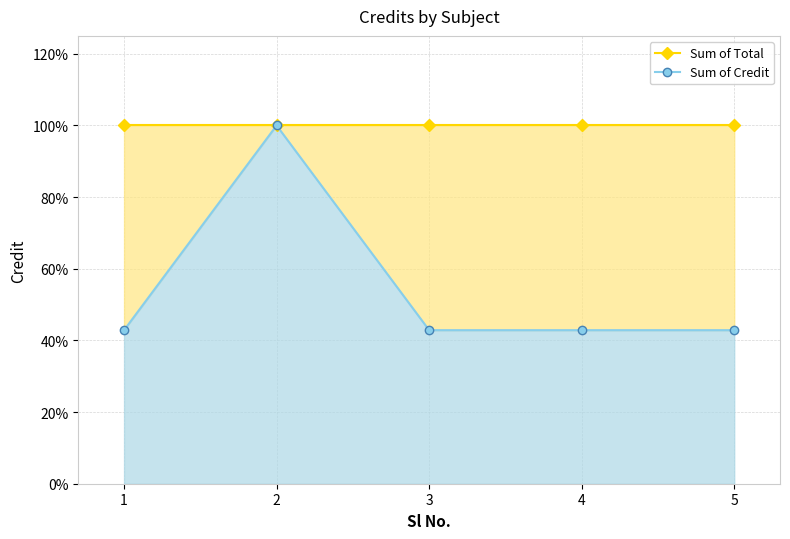

At which category is the sum across all series the highest?

2